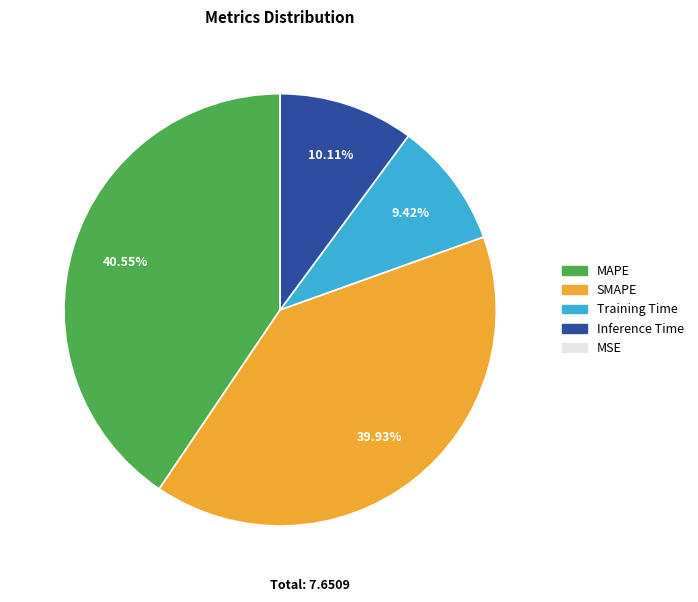

What percentage is the Training Time slice, to the nearest percent?

9%